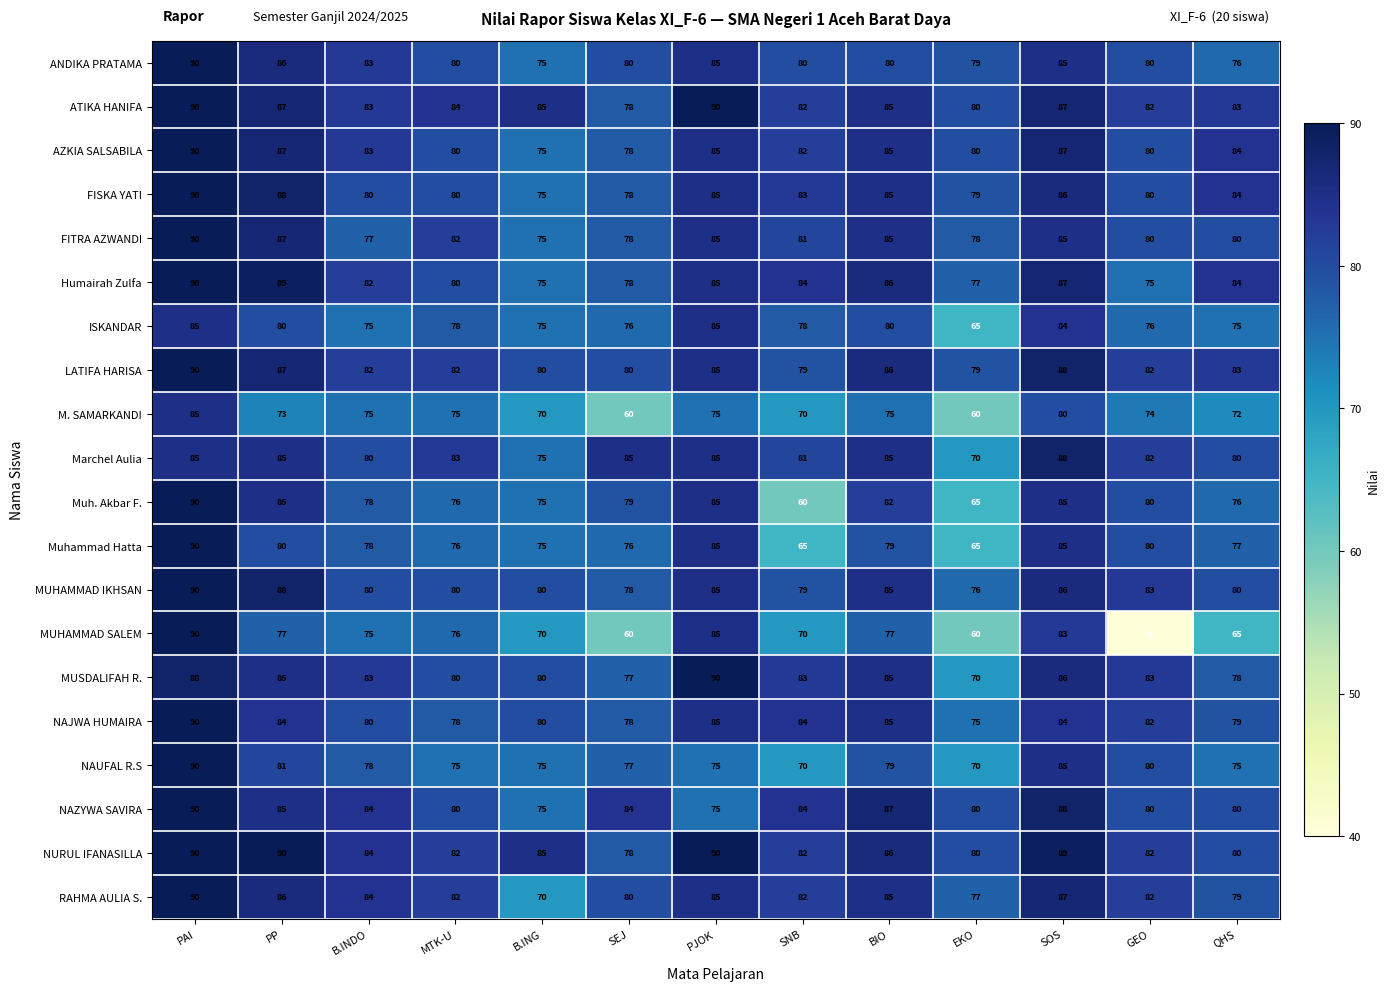

Is it true that MUSDALIFAH R. equals 88 at PAI?

True